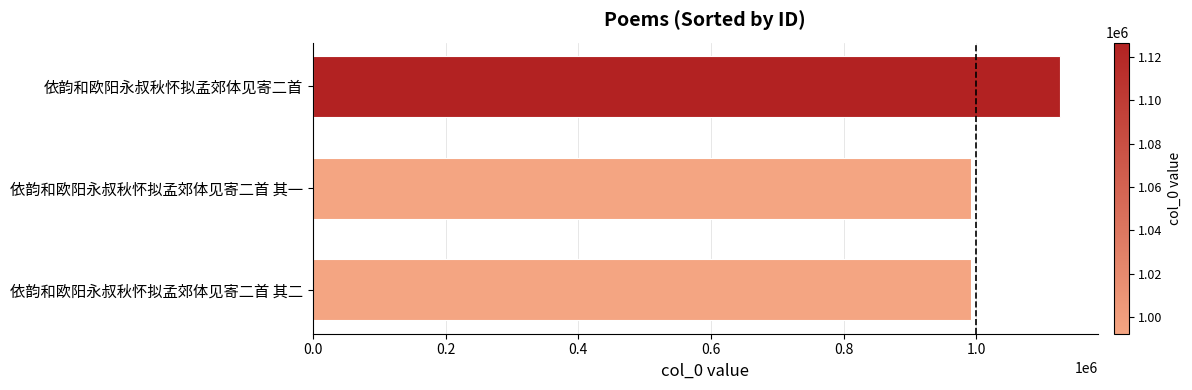

True or false: the data shows 507273 at 依韵和欧阳永叔秋怀拟孟郊体见寄二首.

False